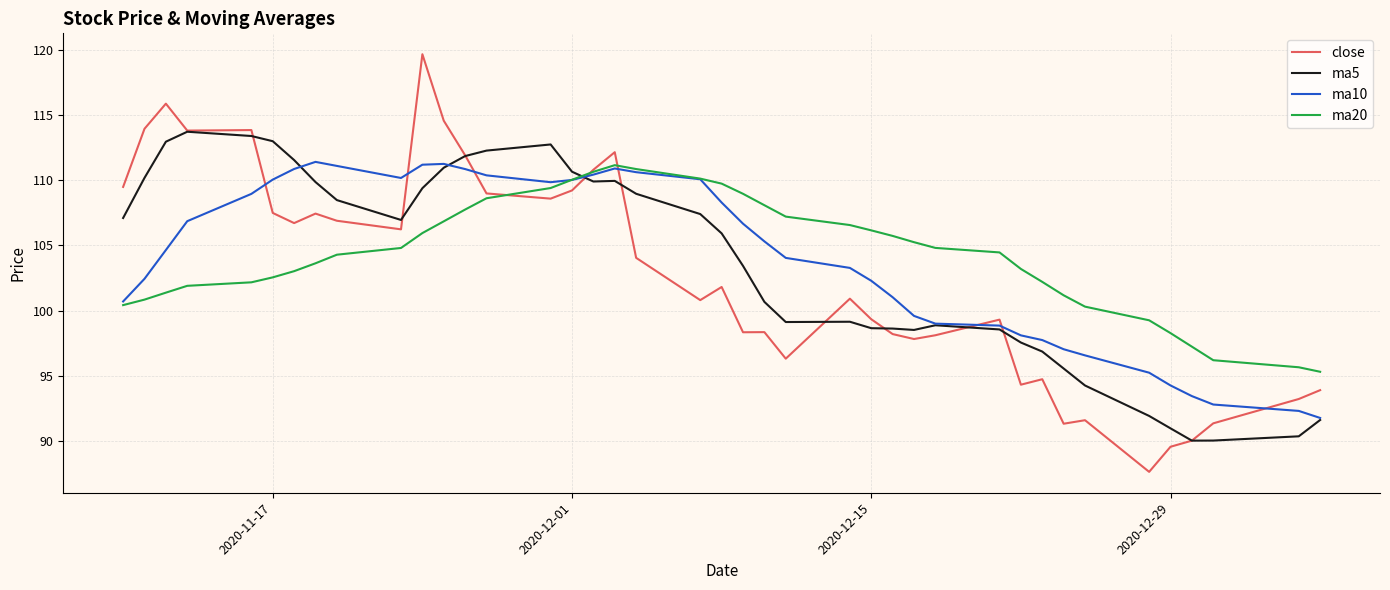

What is the difference between the second highest and minimum values in the ma10 series?

19.5